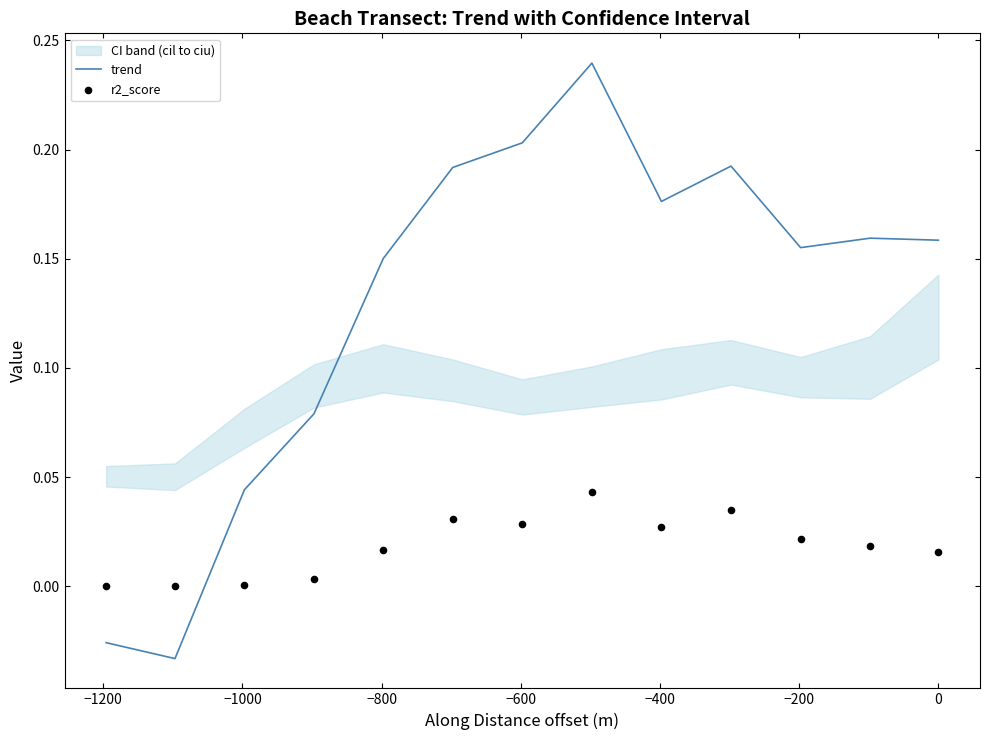

Which series has the widest spread of Y values?

trend